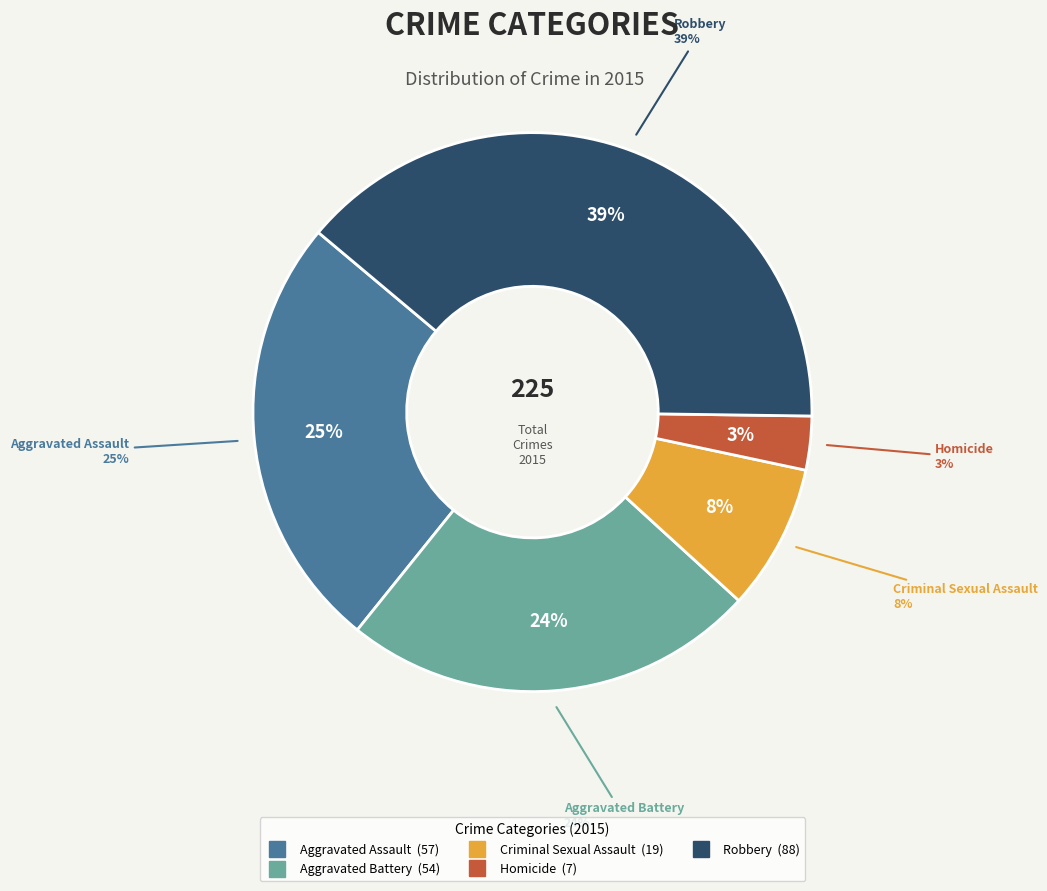

What is the smallest slice in the pie chart?

Homicide